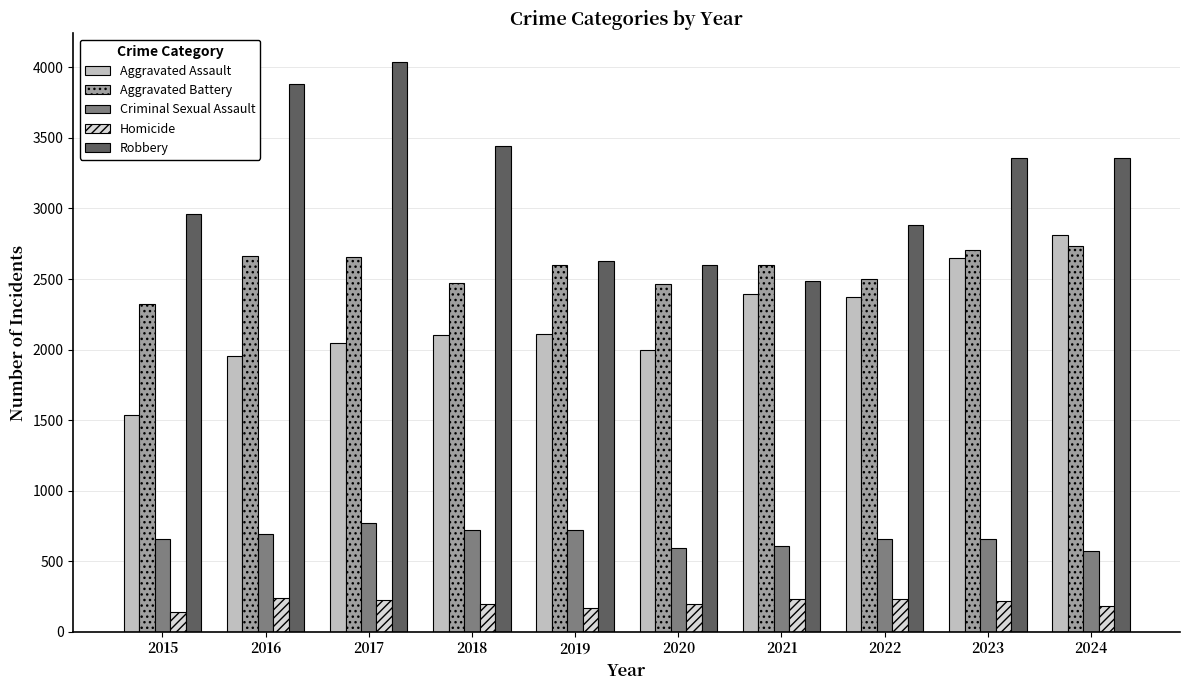

Which series has the largest range (max minus min)?

Robbery